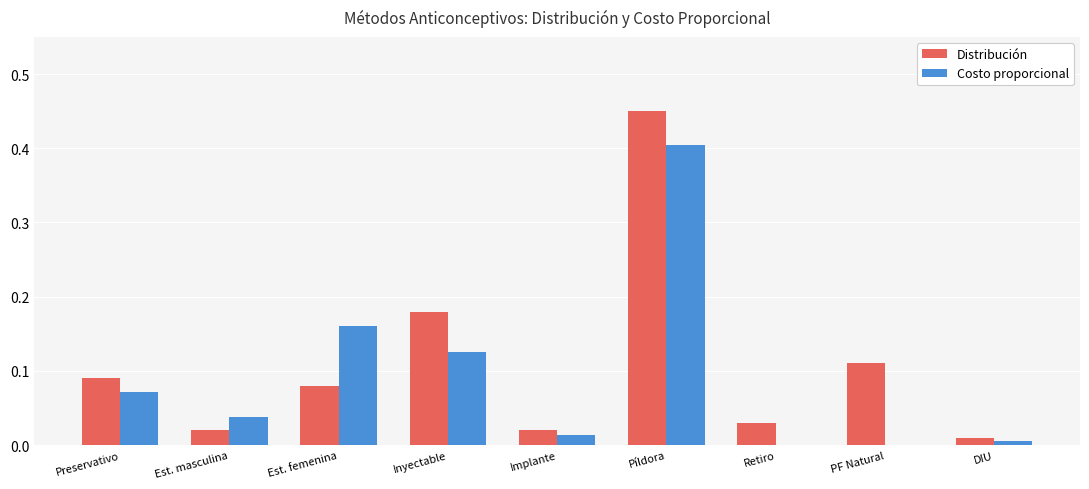

What is the highest value of the Costo proporcional series?

0.4